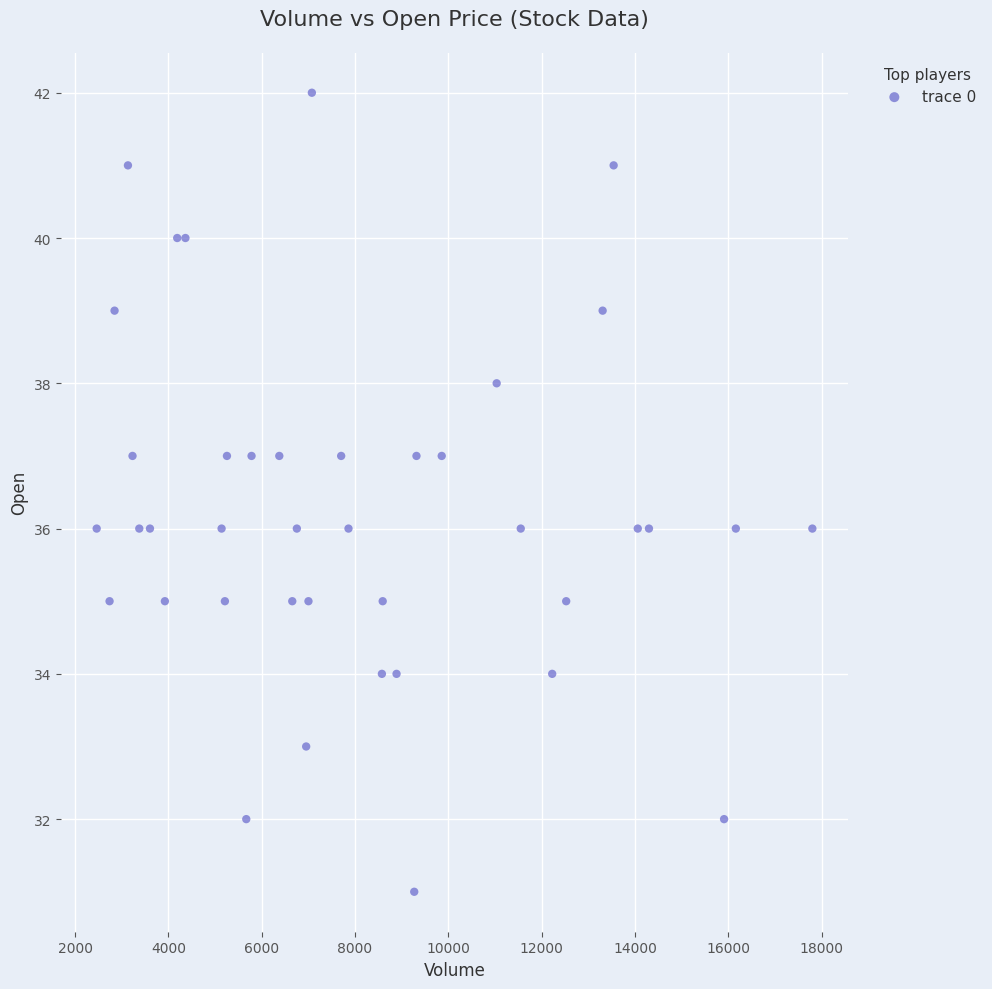

What is the range of Y values (max minus min)?

11